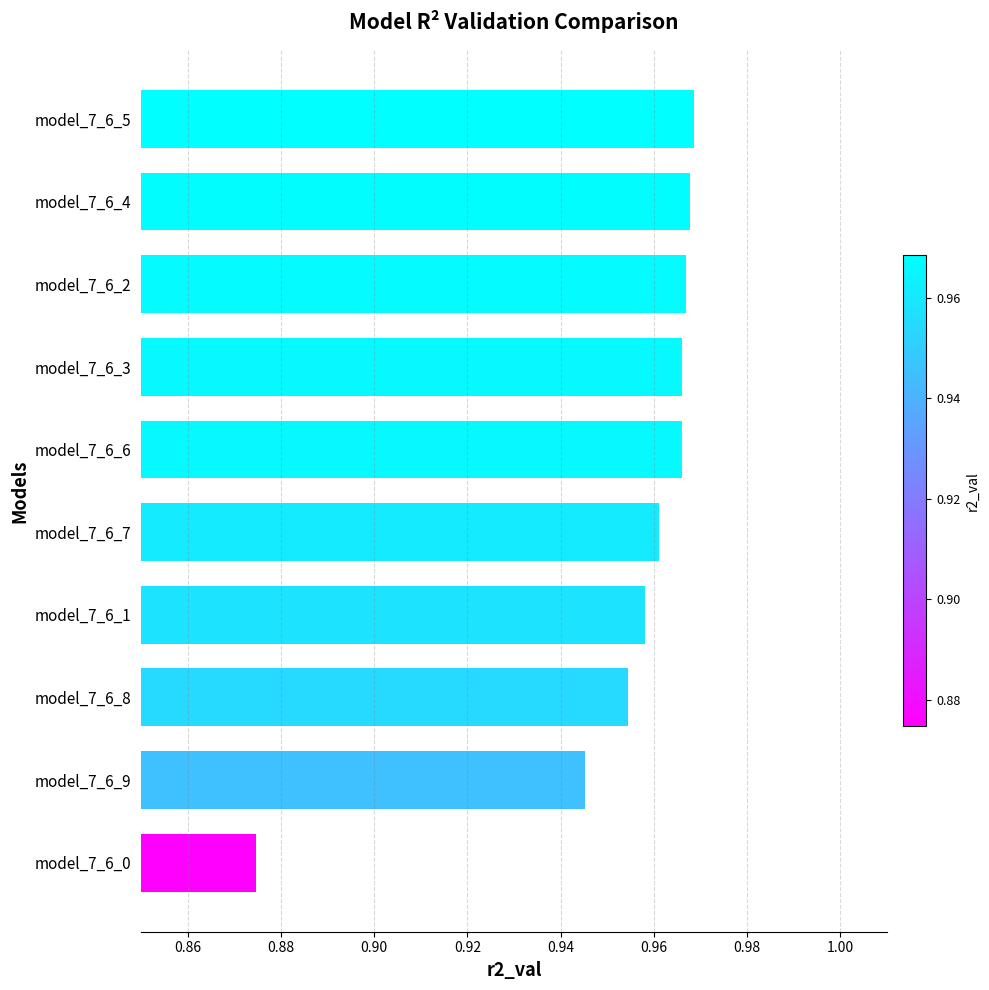

Is it true that the value at model_7_6_6 is 0.2?

False